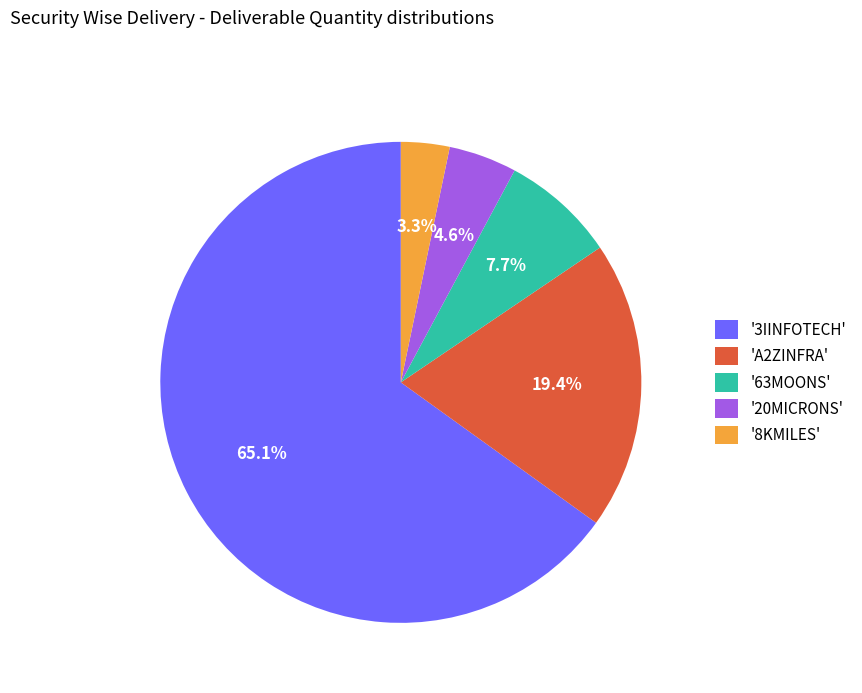

What is the ratio of the value at '3IINFOTECH' to the value at '63MOONS'?

8.5